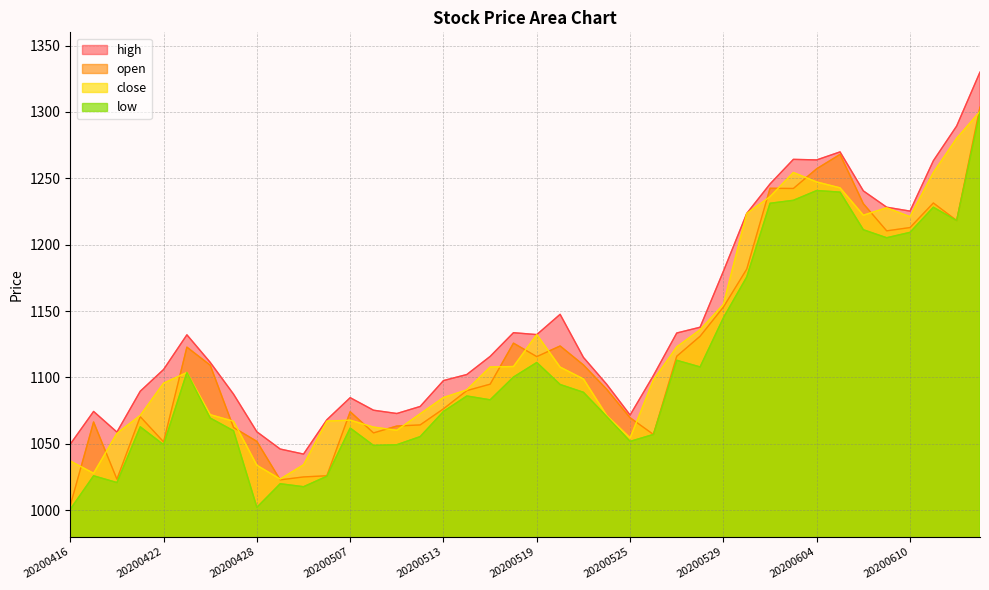

Where does the high series first go above 1115?

20200423